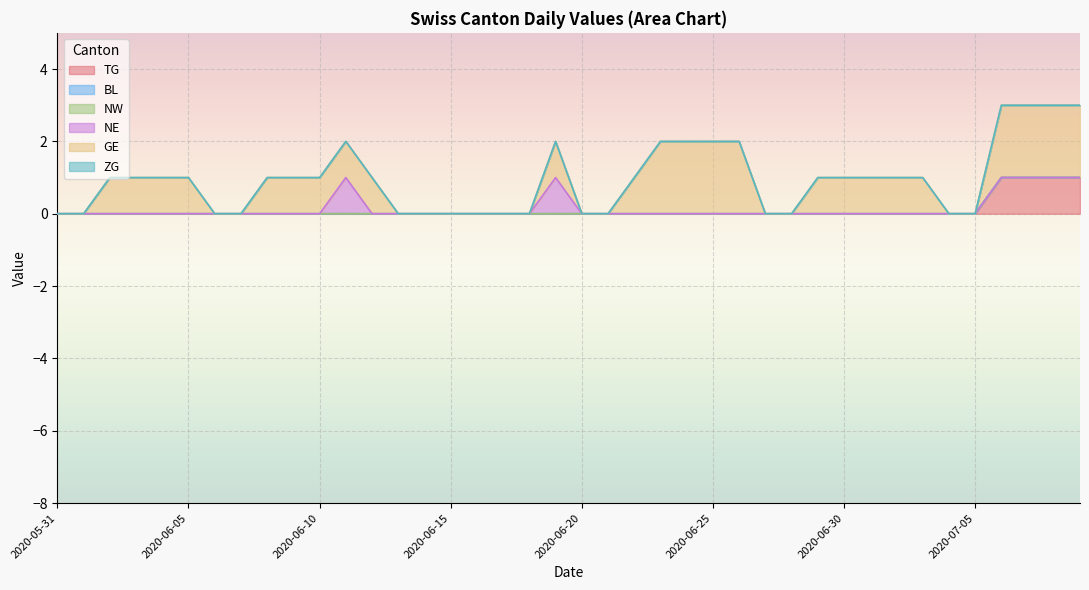

What is the difference between the maximum and minimum values in the TG series?

1